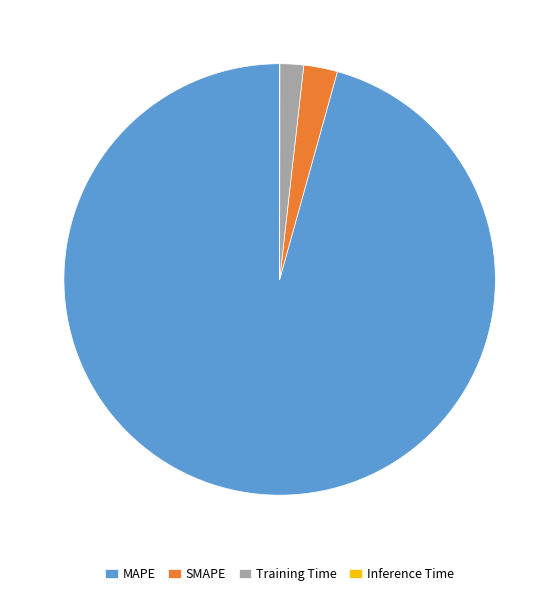

Is MAPE the majority of the pie?

Yes